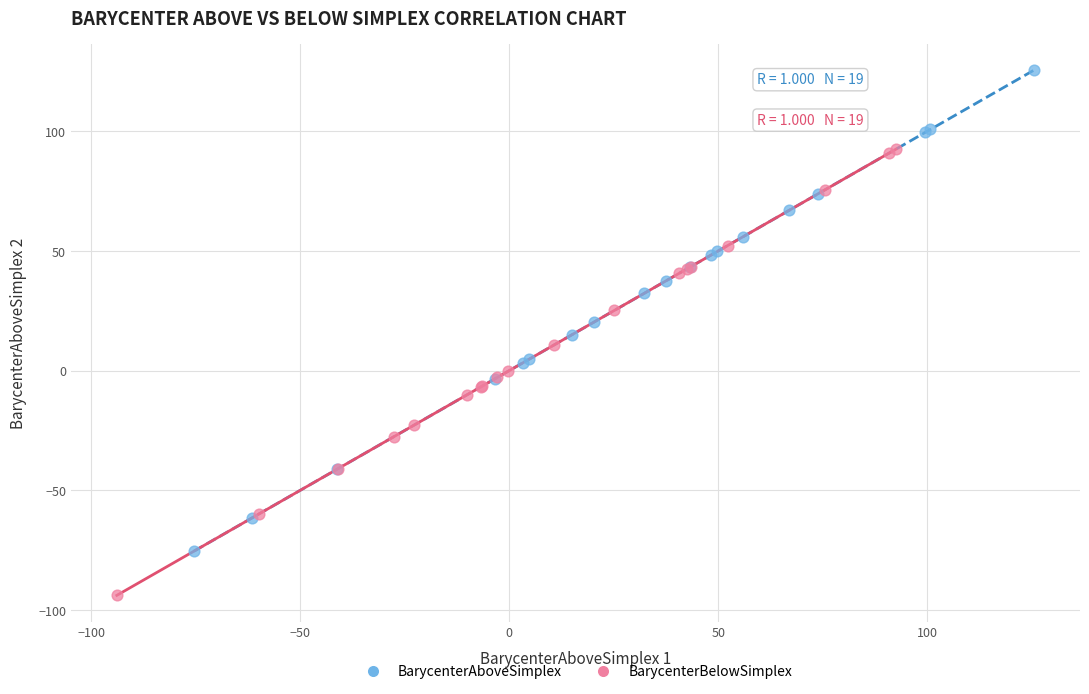

Which series reaches the minimum Y coordinate?

BarycenterBelowSimplex